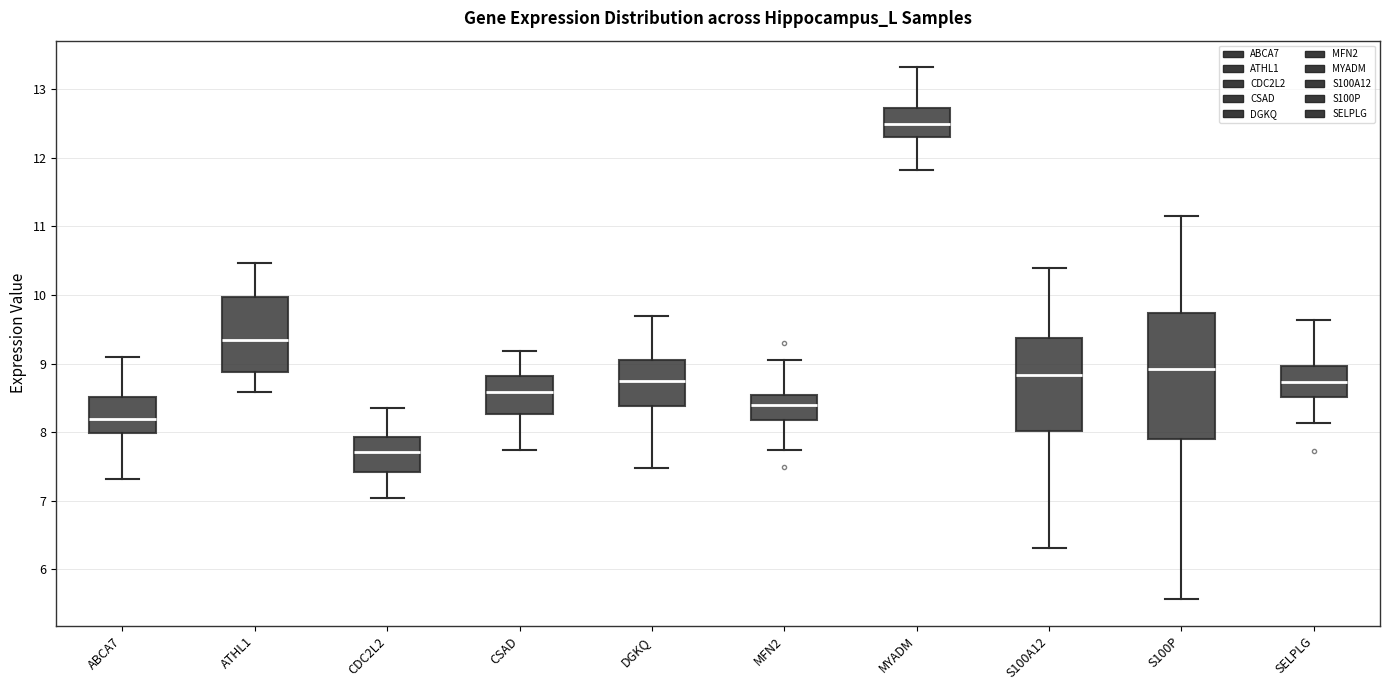

Reading left to right, transcribe this box plot: for each box, give where its median line is, the range the box spans, and where its two whiskers end, as read against the y-axis. The values are not printed on the chart, so give them approximately, as read against the axis.

ABCA7: median 8.2, box 8.0 to 8.5, whiskers 7.3 to 9.1
ATHL1: median 9.3, box 8.9 to 10.0, whiskers 8.6 to 10.5
CDC2L2: median 7.7, box 7.4 to 7.9, whiskers 7.0 to 8.3
CSAD: median 8.6, box 8.3 to 8.8, whiskers 7.7 to 9.2
DGKQ: median 8.7, box 8.4 to 9.1, whiskers 7.5 to 9.7
MFN2: median 8.4, box 8.2 to 8.5, whiskers 7.7 to 9.0
MYADM: median 12.5, box 12.3 to 12.7, whiskers 11.8 to 13.3
S100A12: median 8.8, box 8.0 to 9.4, whiskers 6.3 to 10.4
S100P: median 8.9, box 7.9 to 9.7, whiskers 5.6 to 11.1
SELPLG: median 8.7, box 8.5 to 9.0, whiskers 8.1 to 9.6